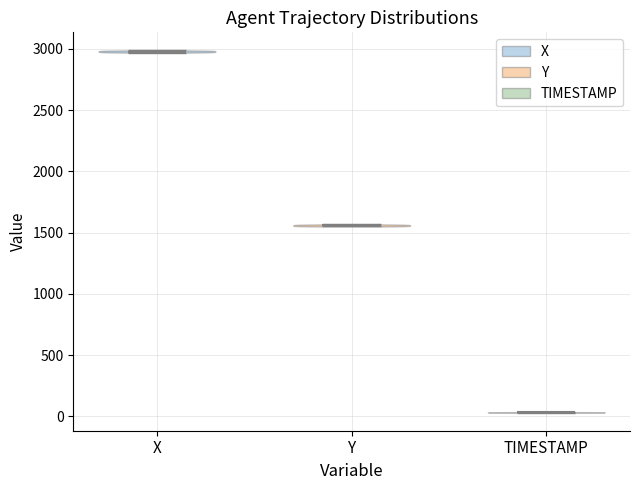

What is the lowest point the violin for Y reaches on the y-axis? The values are not printed on the chart, so give them approximately, as read against the axis.

1550